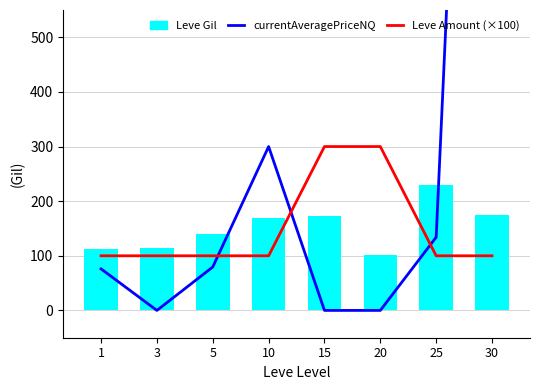

How many data points does each series have?

8